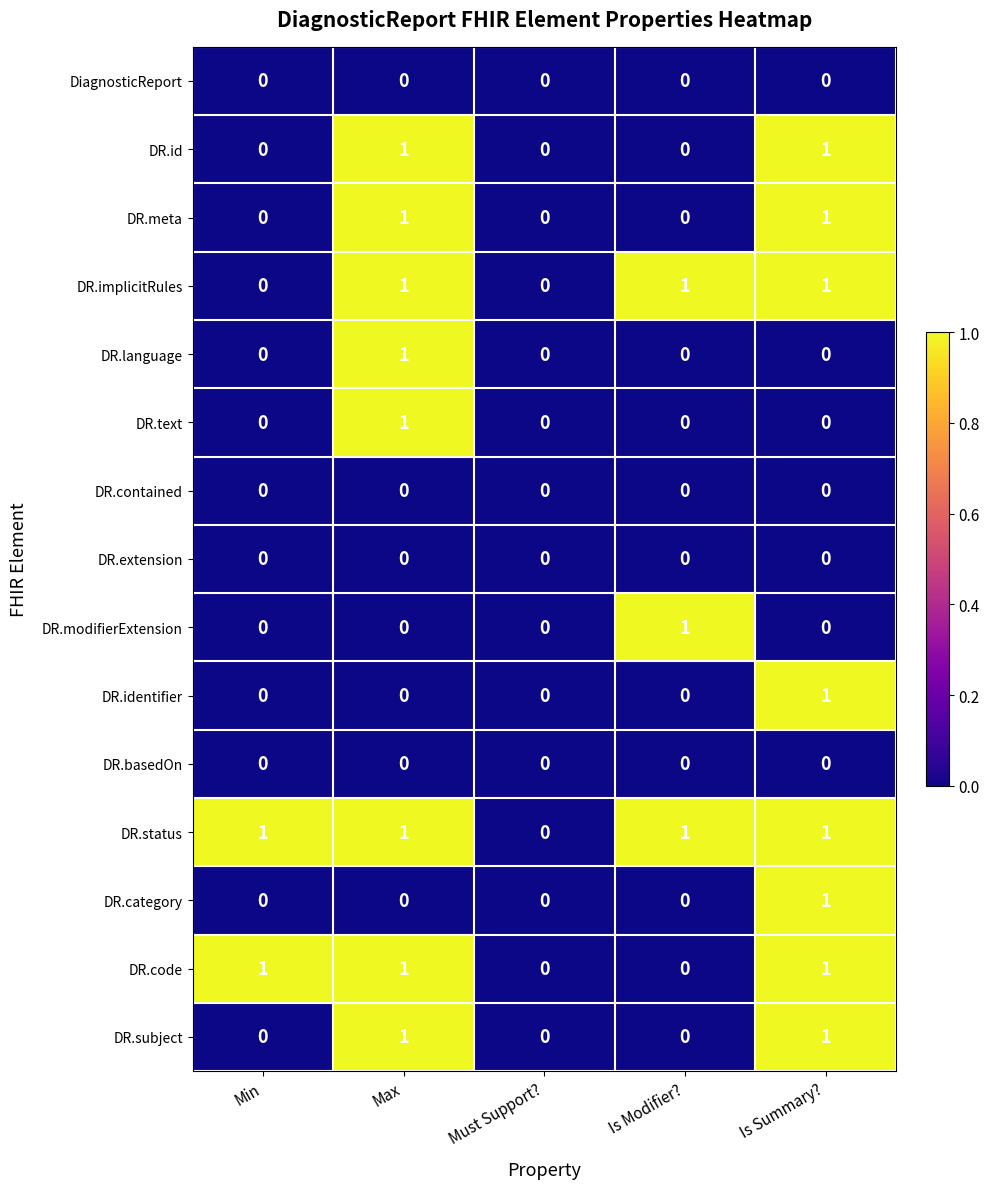

What is the sum of all DR.implicitRules values?

3